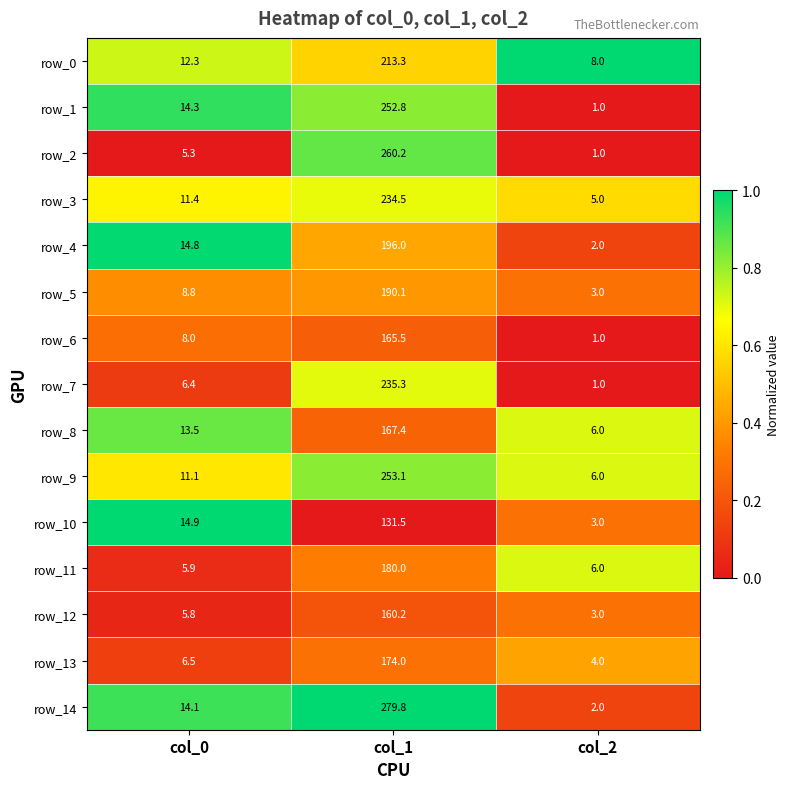

Which series changed the most between col_1 and col_2?

row_14